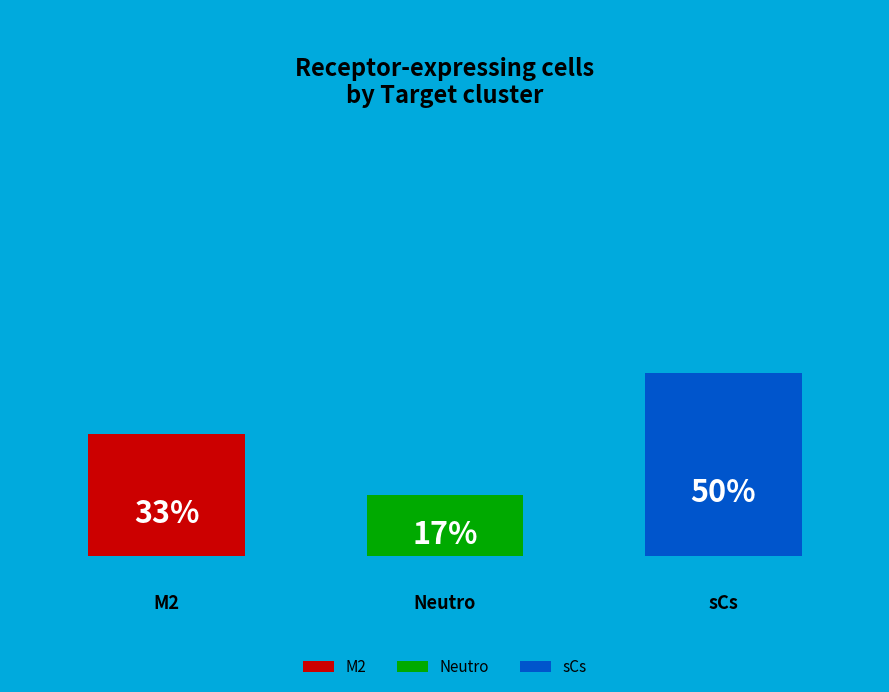

What is the ratio of the value at sCs to the value at M2?

1.5